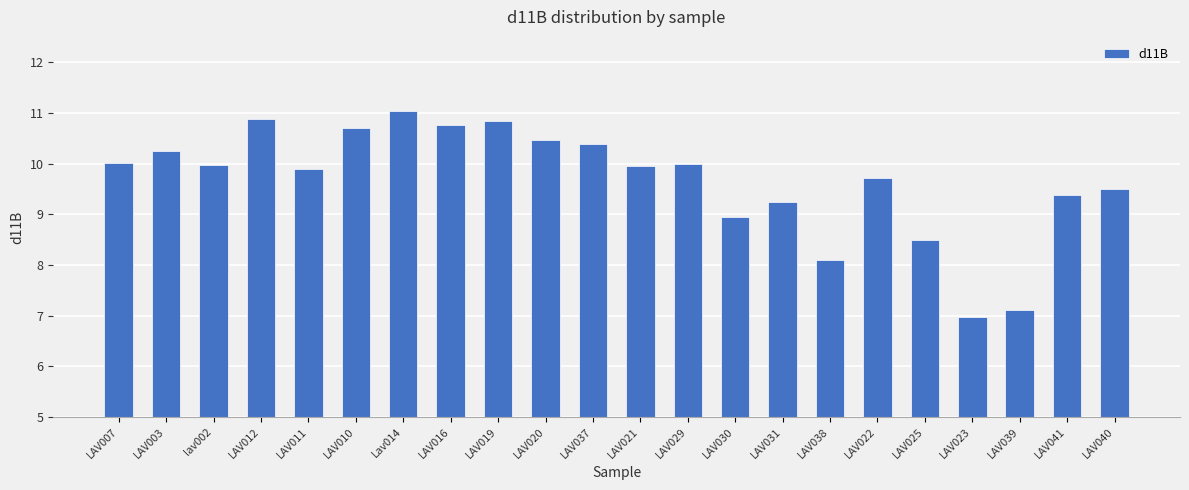

Where is the data nearest to the value 9?

LAV030